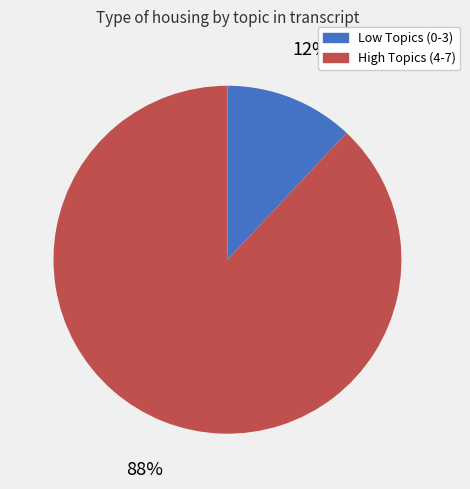

To the nearest percent, what is the difference between the largest and smallest slice percentages?

76%